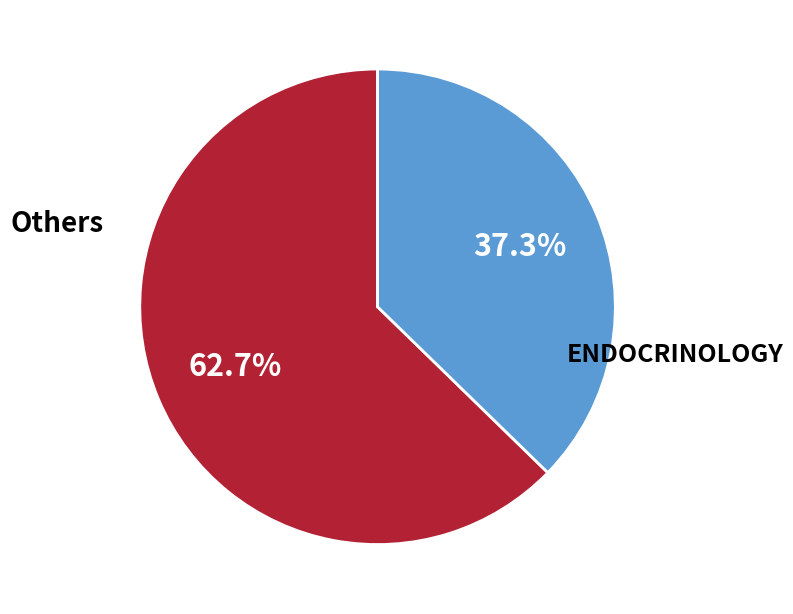

Does any single category account for the majority?

Yes